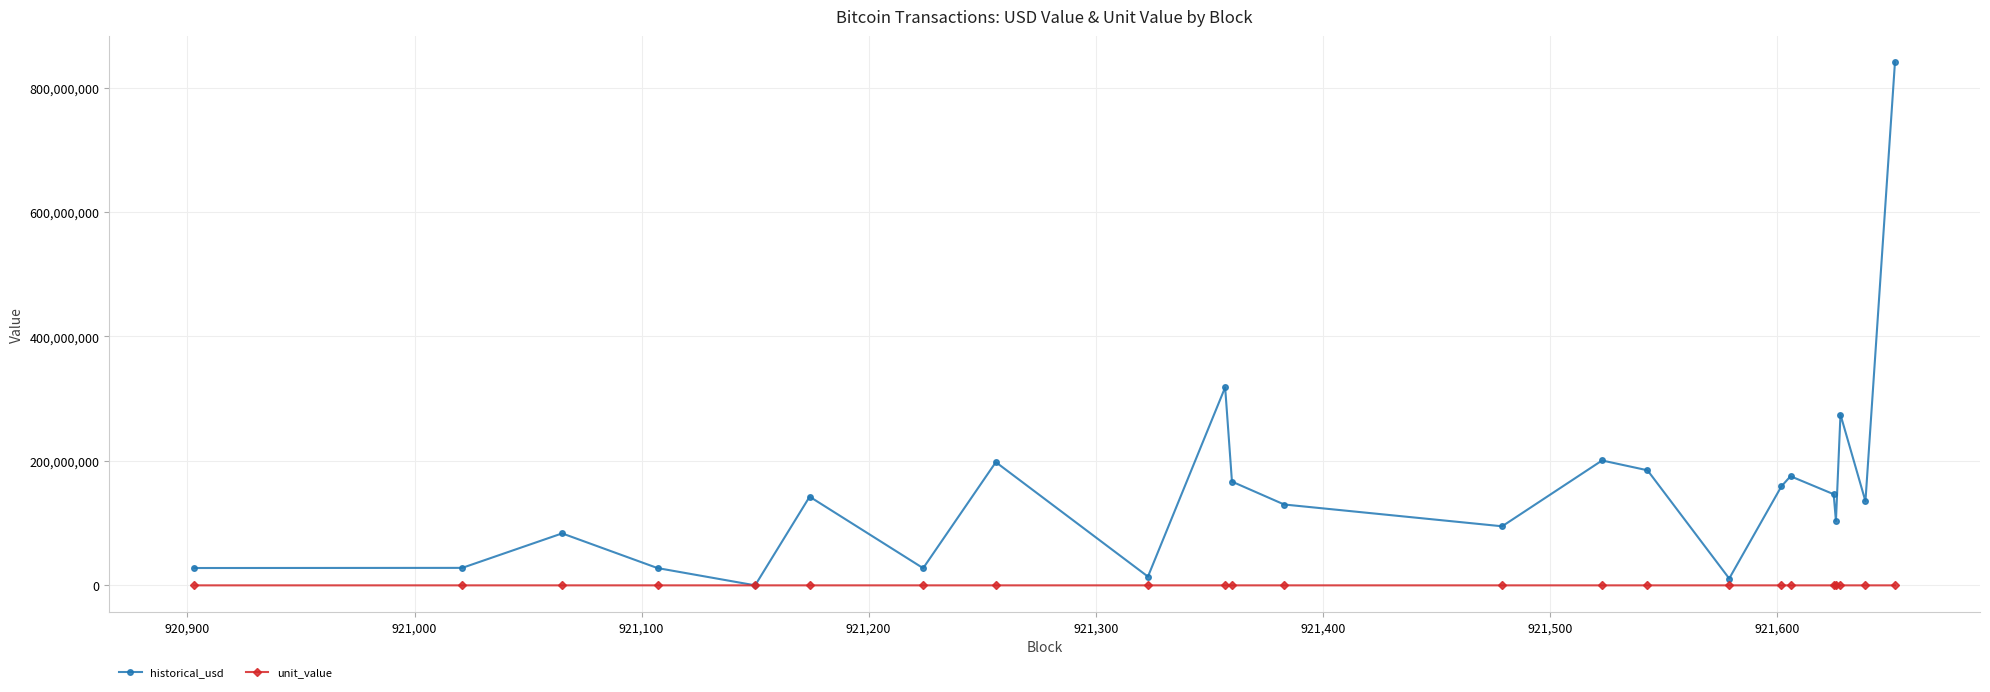

Rank the series by their maximum value, from highest to lowest.

historical_usd, unit_value